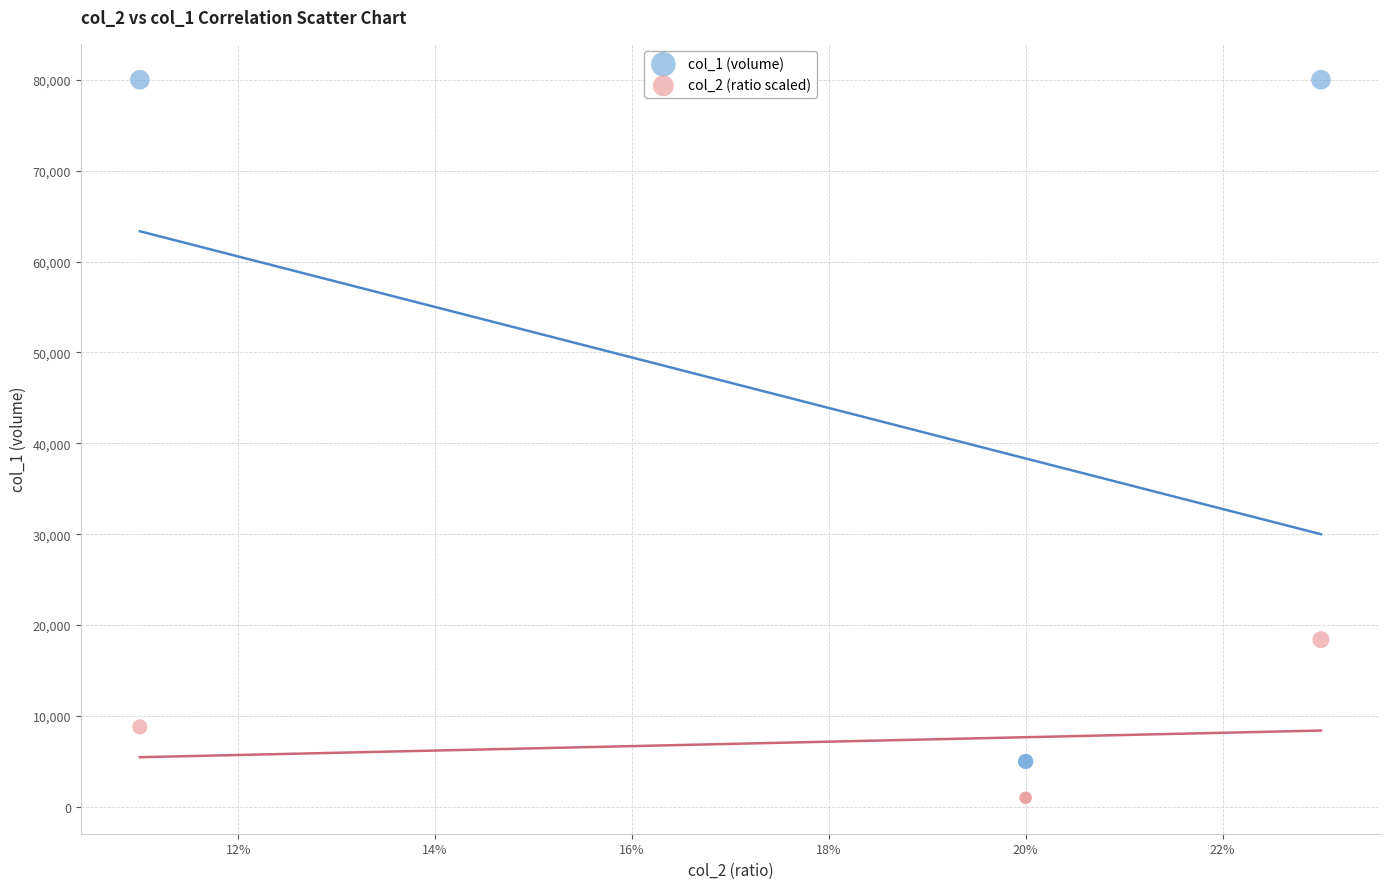

Which series reaches the minimum Y coordinate?

col_2 (ratio scaled)